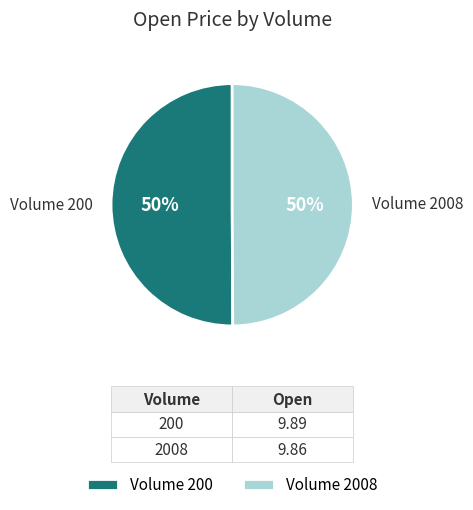

What is the ratio of the value at Volume 2008 to the value at Volume 200?

1.0